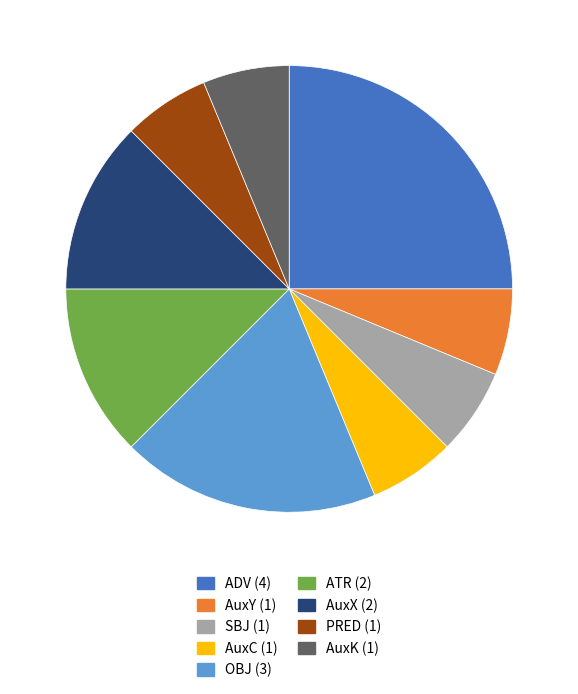

Approximately how many times larger is the value at AuxC compared to ATR?

0.5